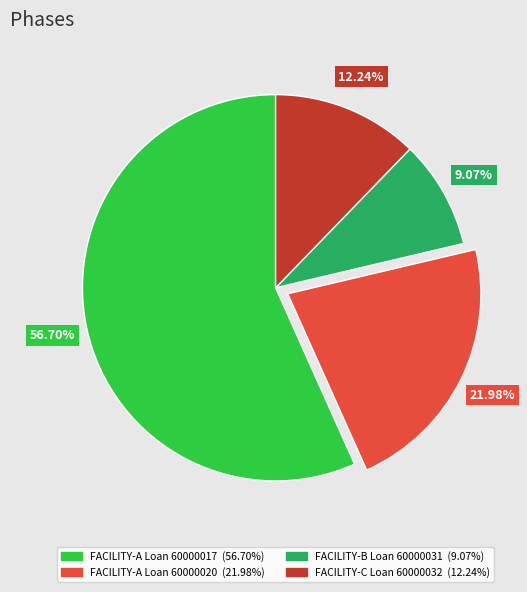

The FACILITY-A Loan 60000017 slice represents 57% of the pie. True or false?

True